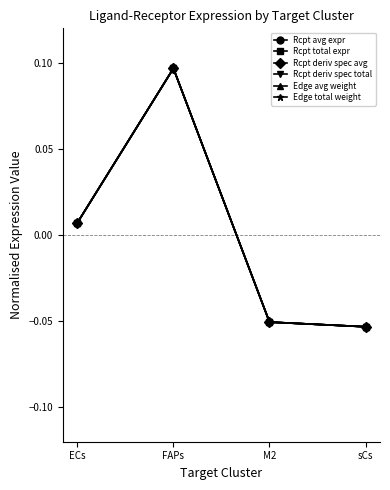

What is the total value across all series at M2?

-0.3